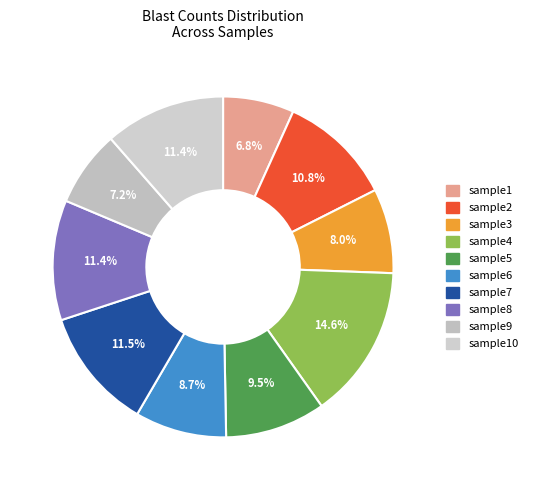

Combined, do sample10 and sample6 account for over 50%?

No